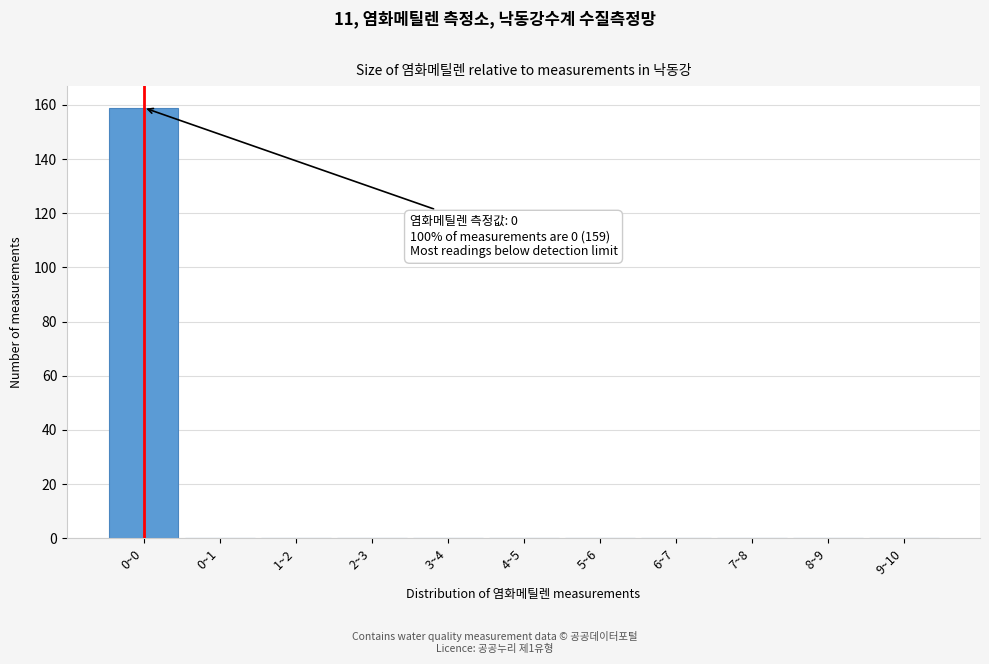

Reading left to right, extract all data points from this chart.

0~0=159	0~1=0	1~2=0	2~3=0	3~4=0	4~5=0	5~6=0	6~7=0	7~8=0	8~9=0	9~10=0